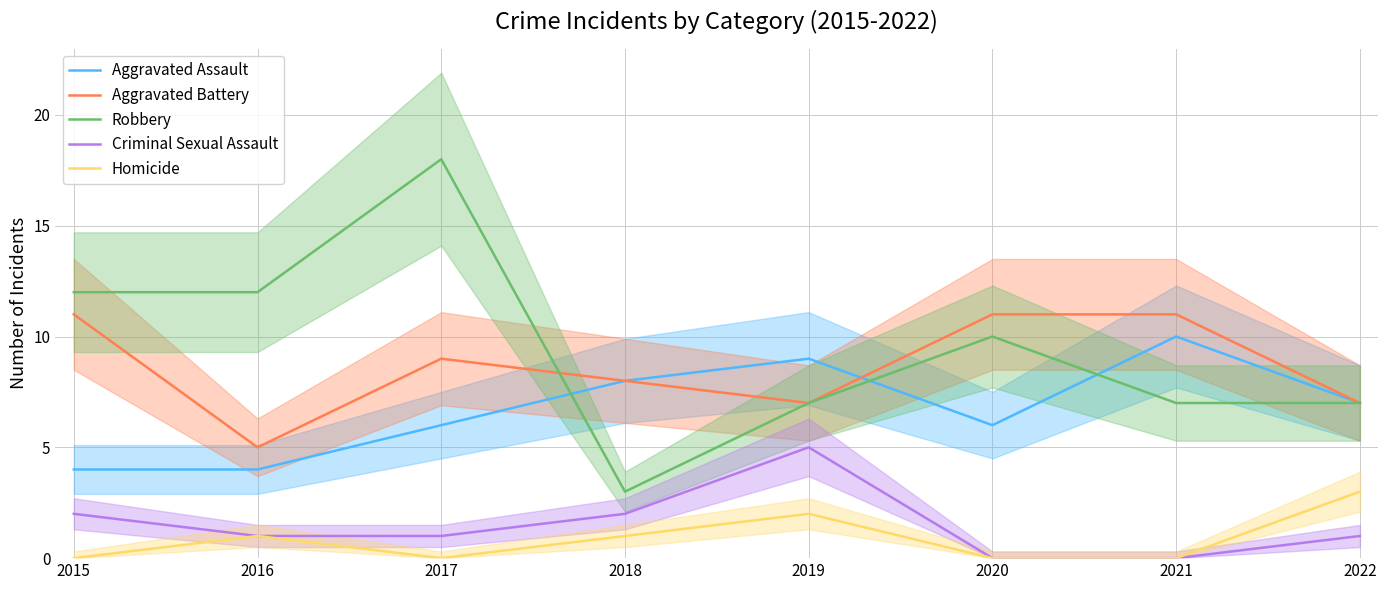

What is the value of the Aggravated Assault point at the 8th from the left?

7